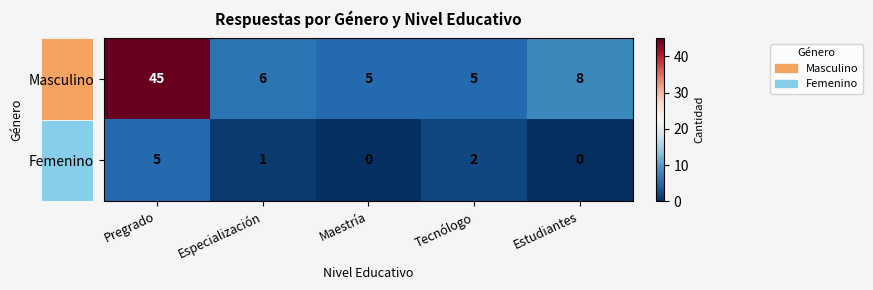

At which category is the sum across all series the highest?

Pregrado